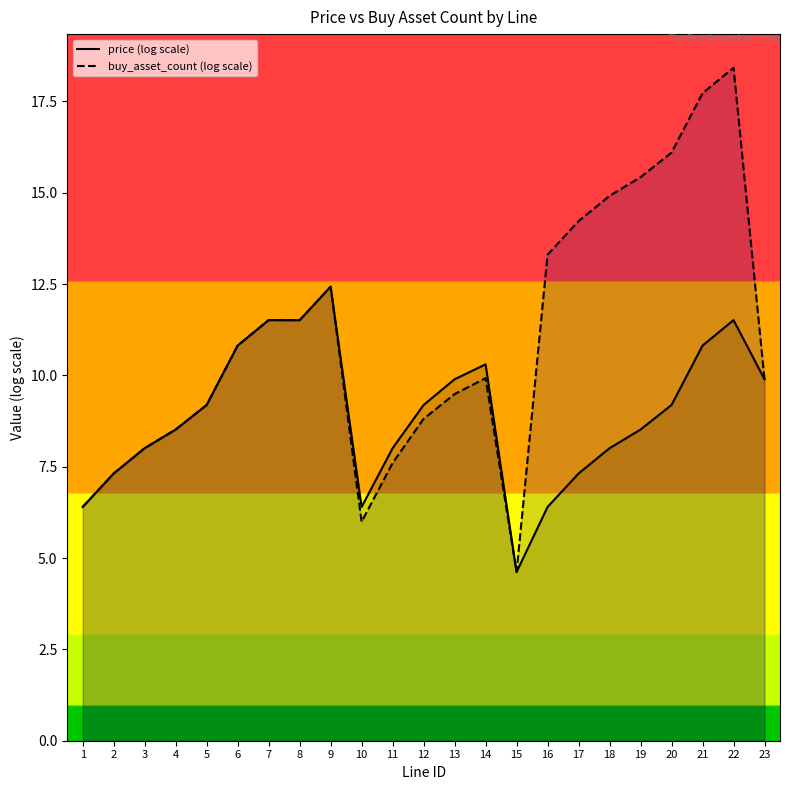

Which series has the largest range (max minus min)?

buy_asset_count (log scale)